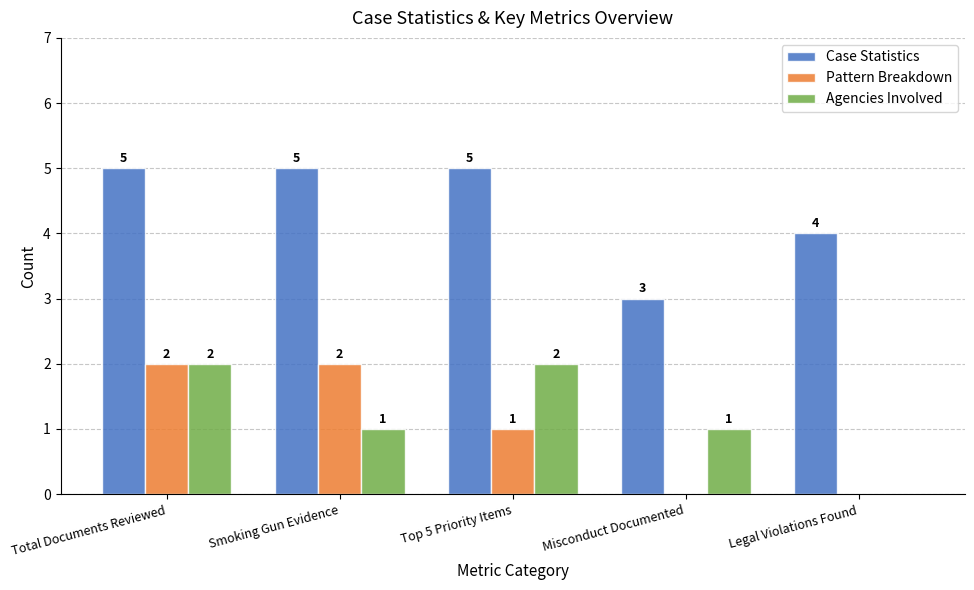

True or false: Case Statistics has a value of 6 at Legal Violations Found.

False